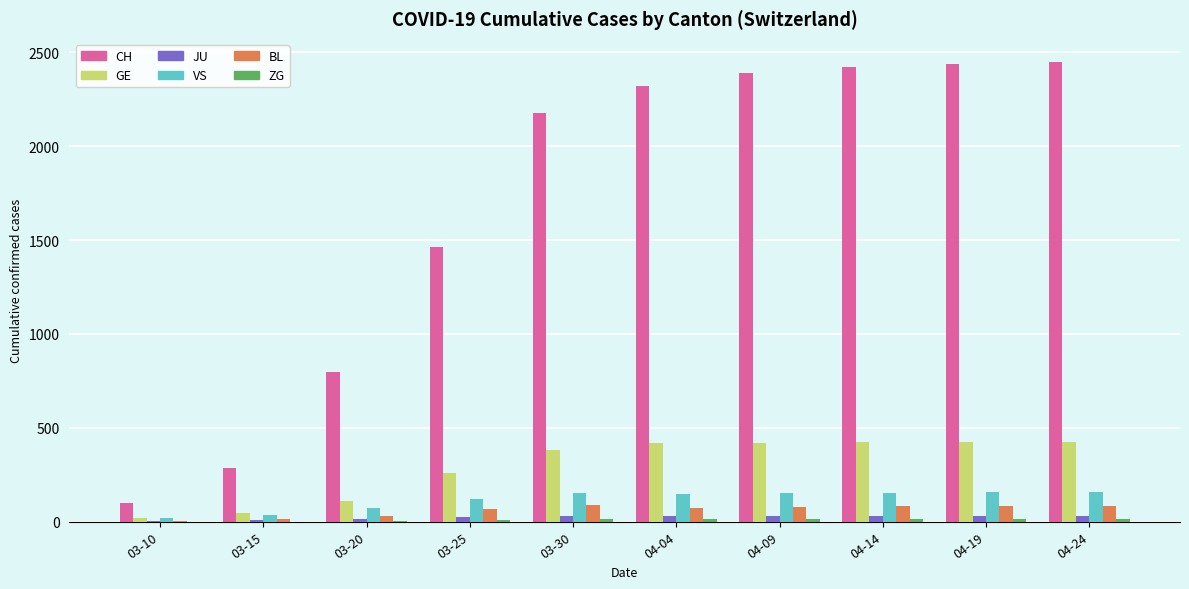

What is the sum of all JU values?

218